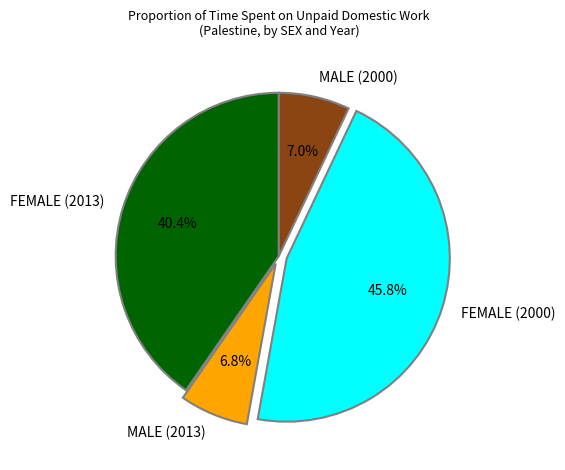

What is the largest slice in the pie chart?

FEMALE (2000)